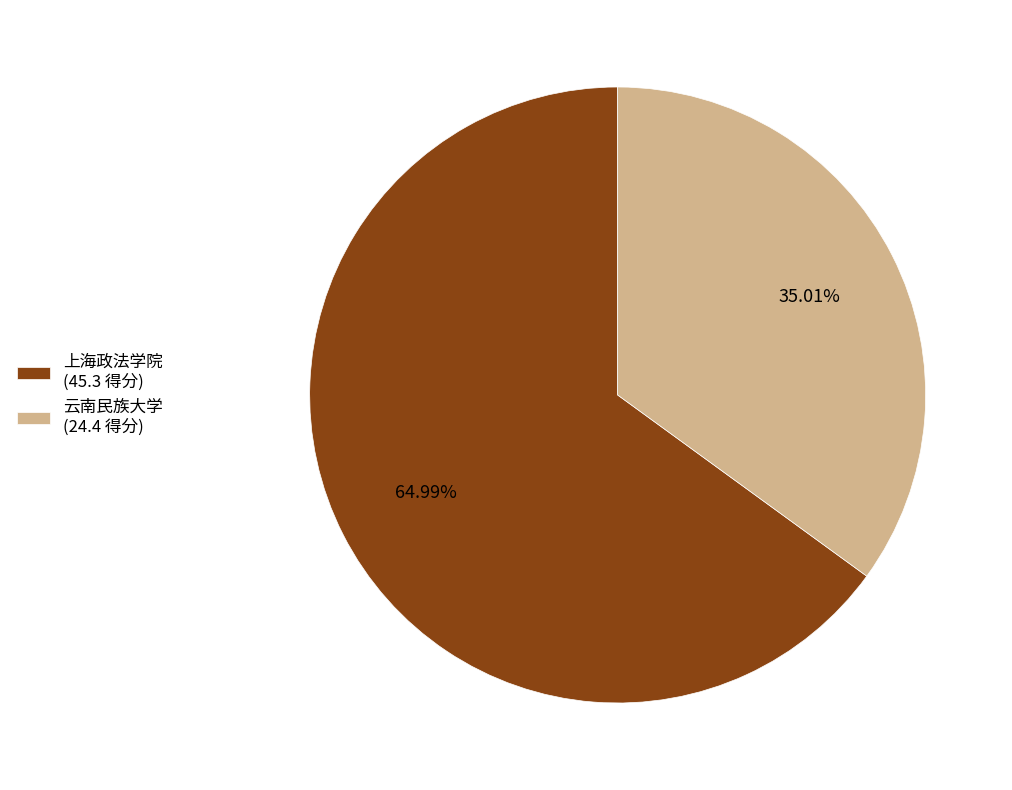

To the nearest percent, what is the difference between the 上海政法学院 and 云南民族大学 slice percentages?

30%